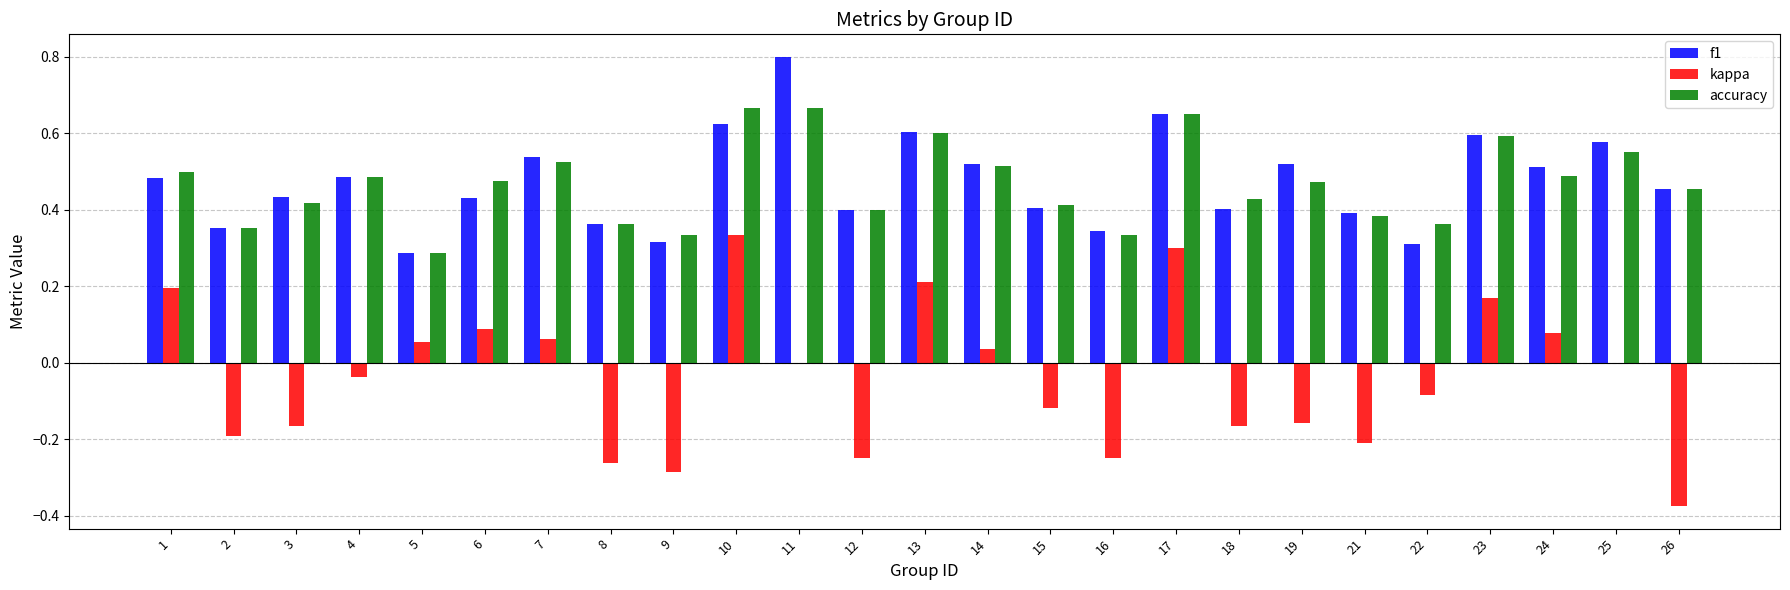

Which series has the widest spread of values?

kappa